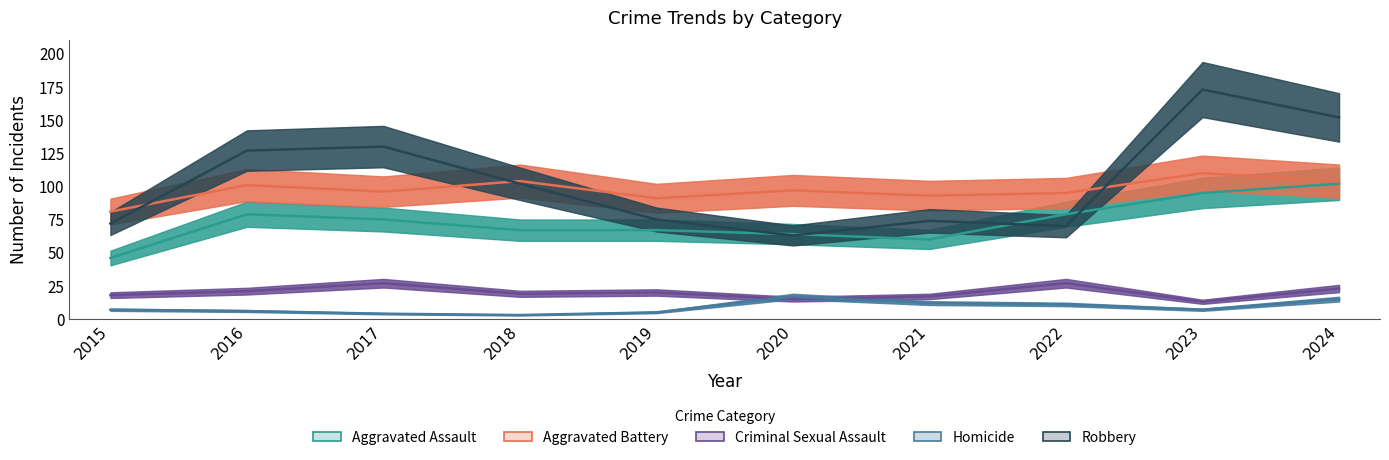

True or false: Homicide and Aggravated Assault intersect in this chart.

False